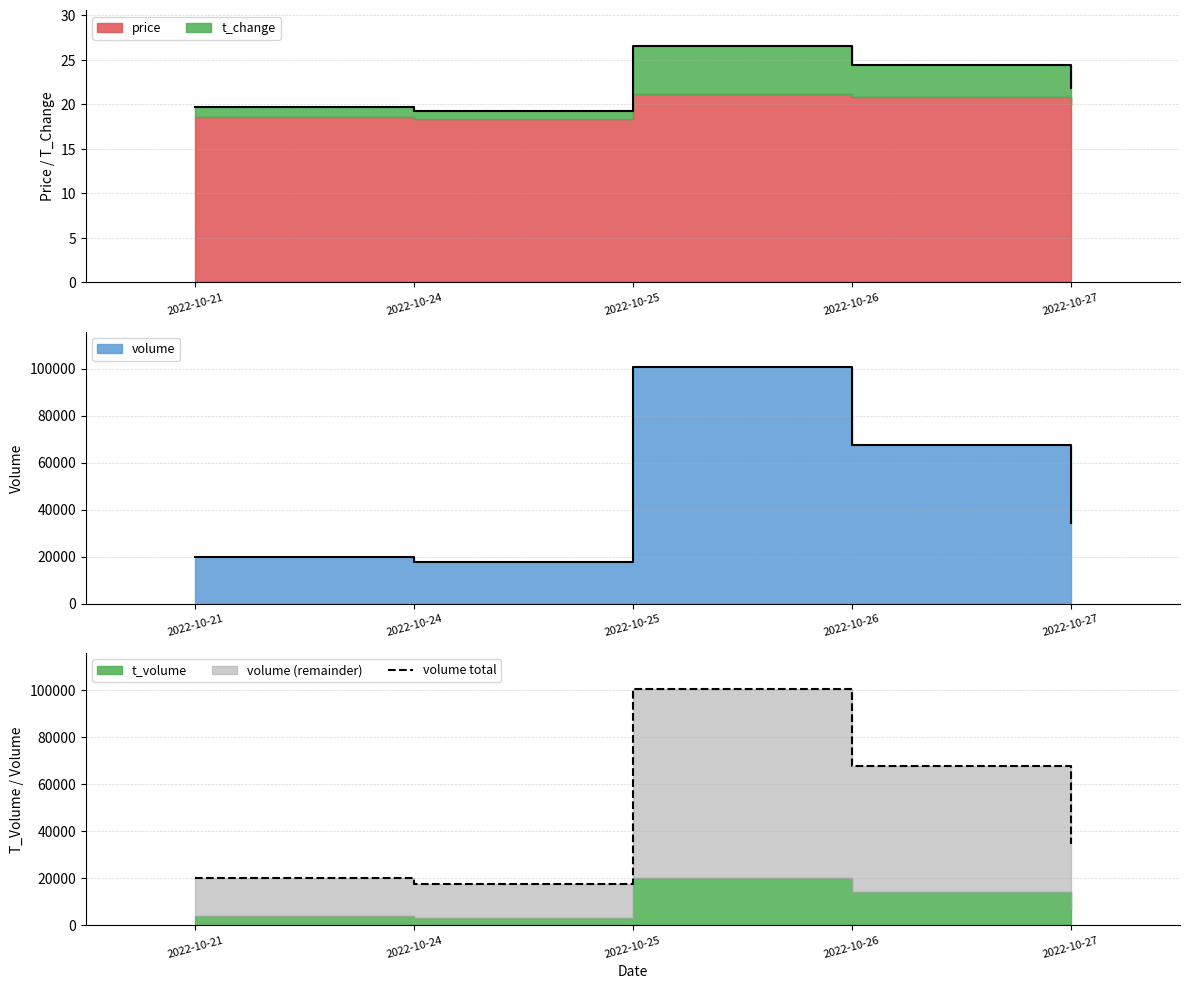

Between 2022-10-21 and 2022-10-26, which is larger?

2022-10-26